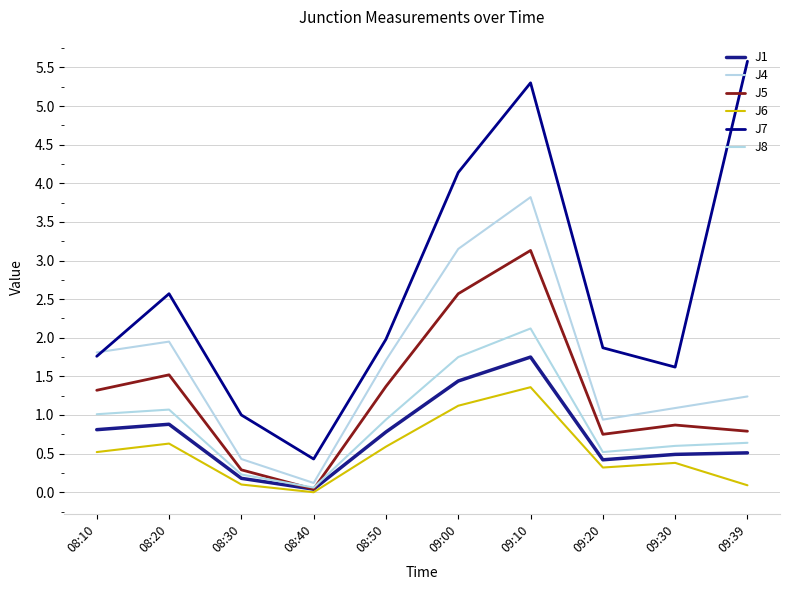

What is the value of the J6 point at the 2nd from the left?

0.6